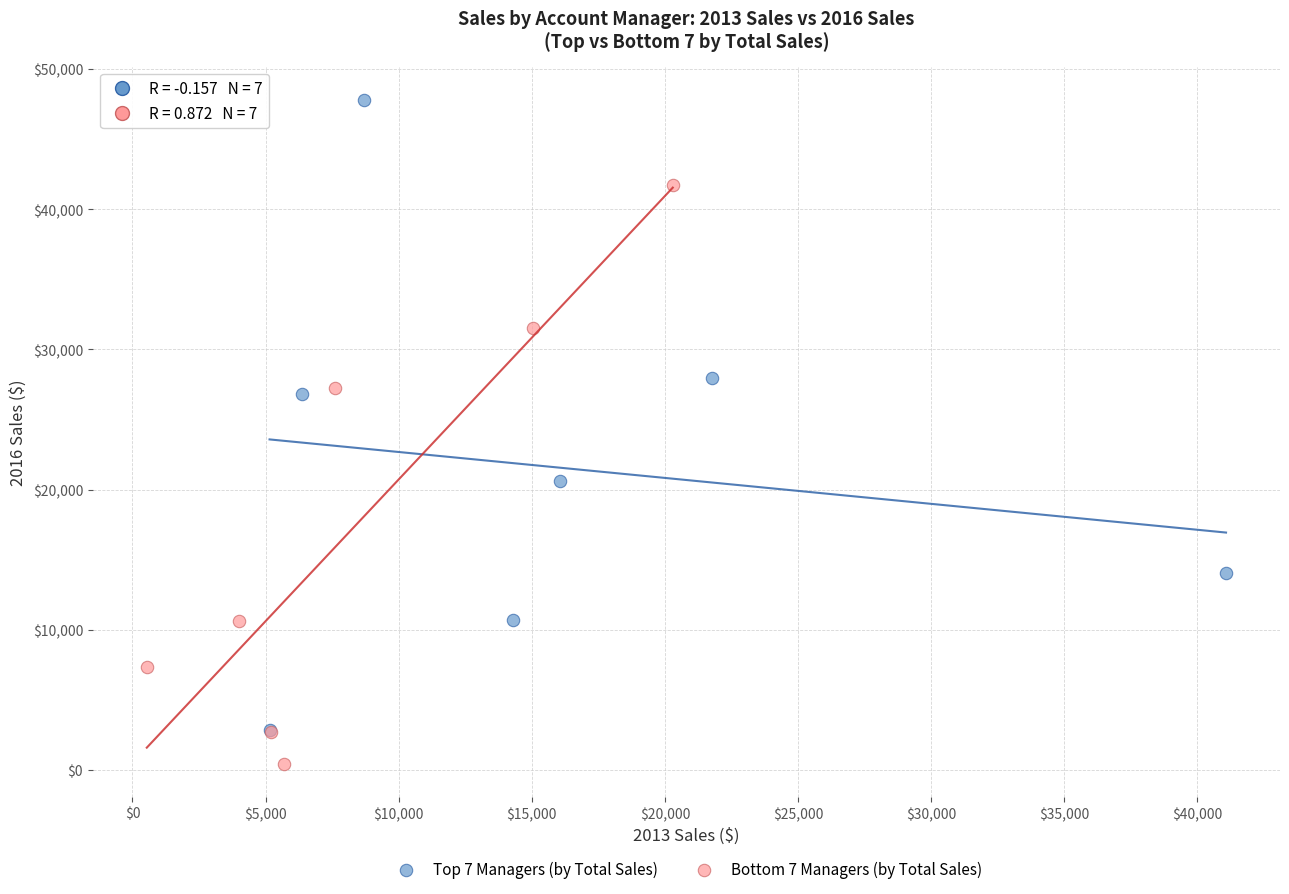

Which series has the largest Y range (max minus min)?

Top 7 Managers (by Total Sales)